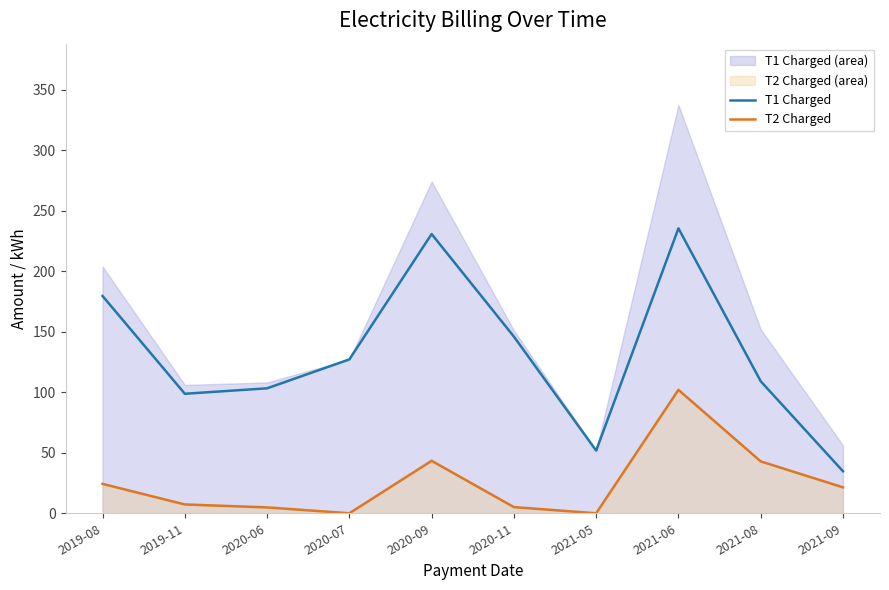

List the series in order of their overall mean, lowest first.

T2 Charged, T1 Charged